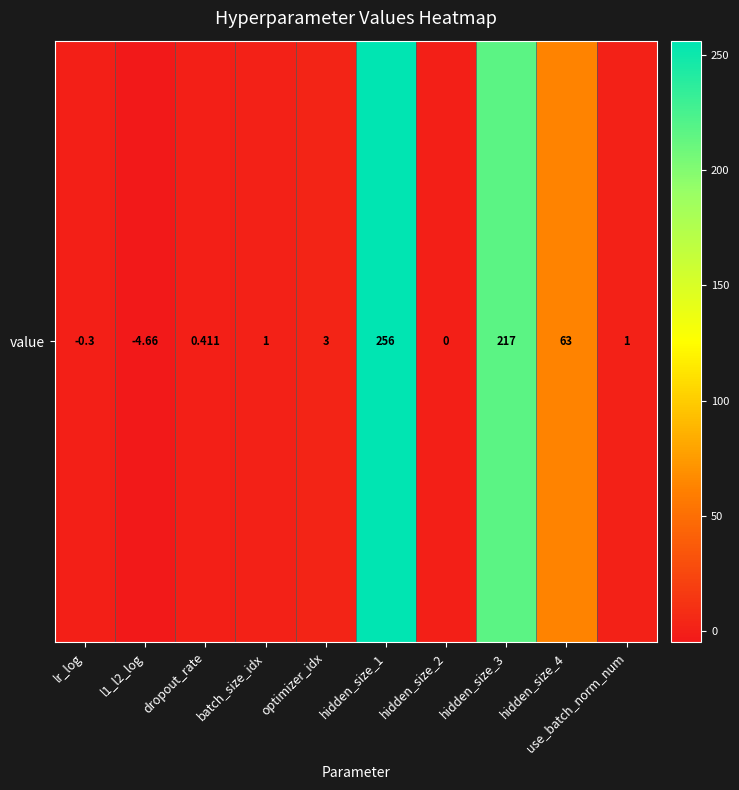

Count the number of data series in this chart.

1